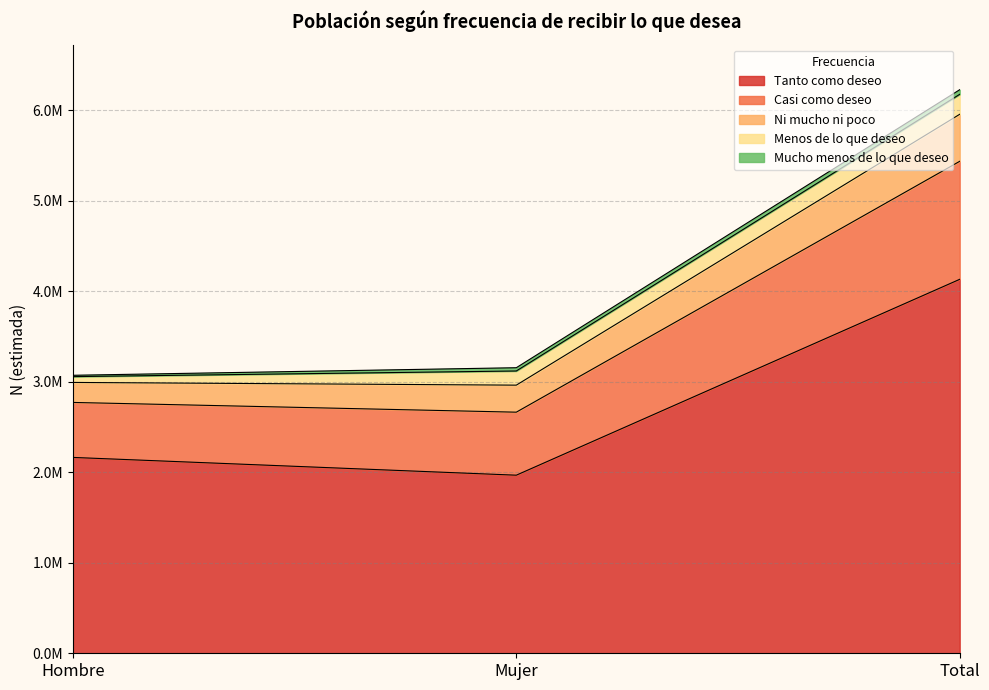

Reading left to right, transcribe all the data shown in this chart.

Tanto como deseo: 2163636	1967404	4131040
Casi como deseo: 607462	696061	1303523
Ni mucho ni poco: 220867	298570	519437
Menos de lo que deseo: 64222	156435	220658
Mucho menos de lo que deseo: 14855	36123	50978